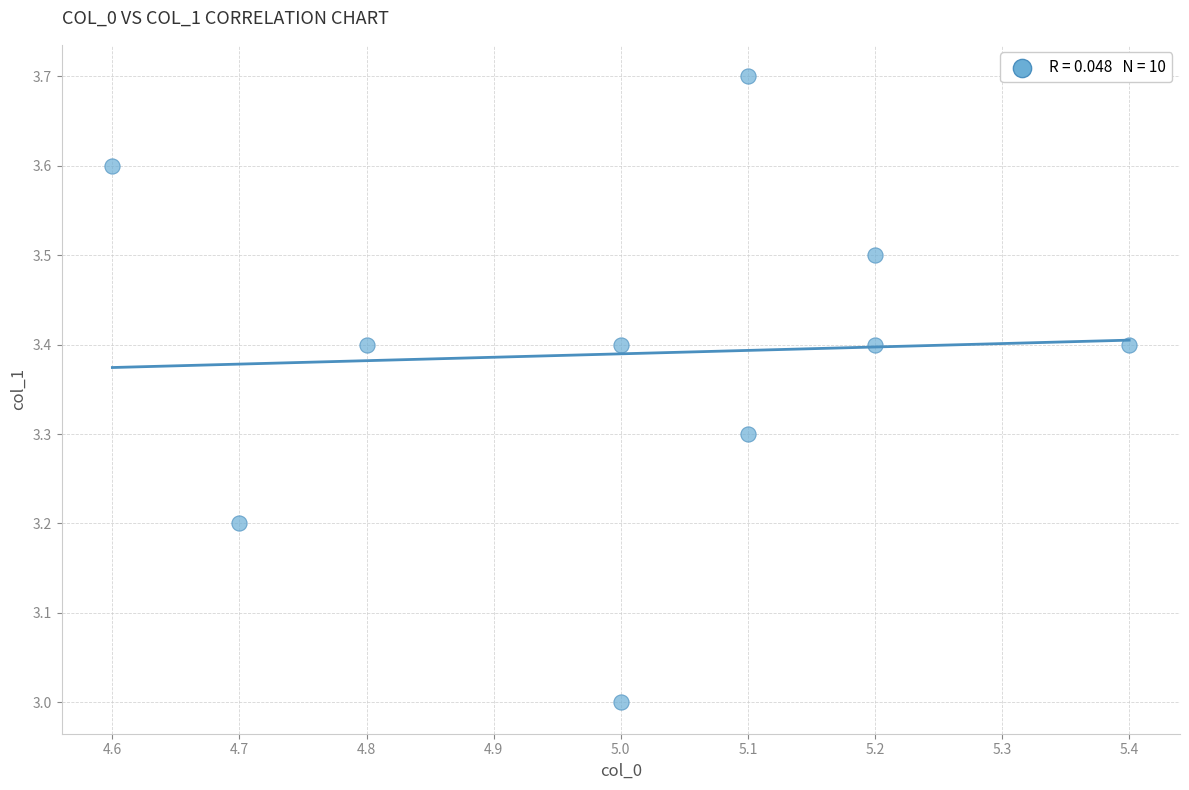

What is the average Y value?

3.4